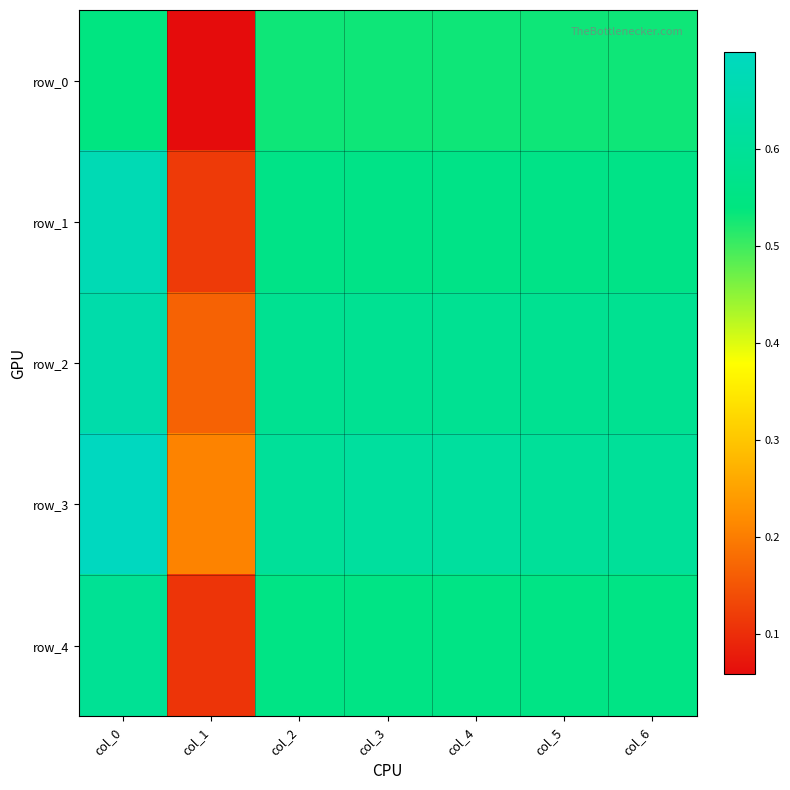

Which series has the largest total across all categories?

row_3